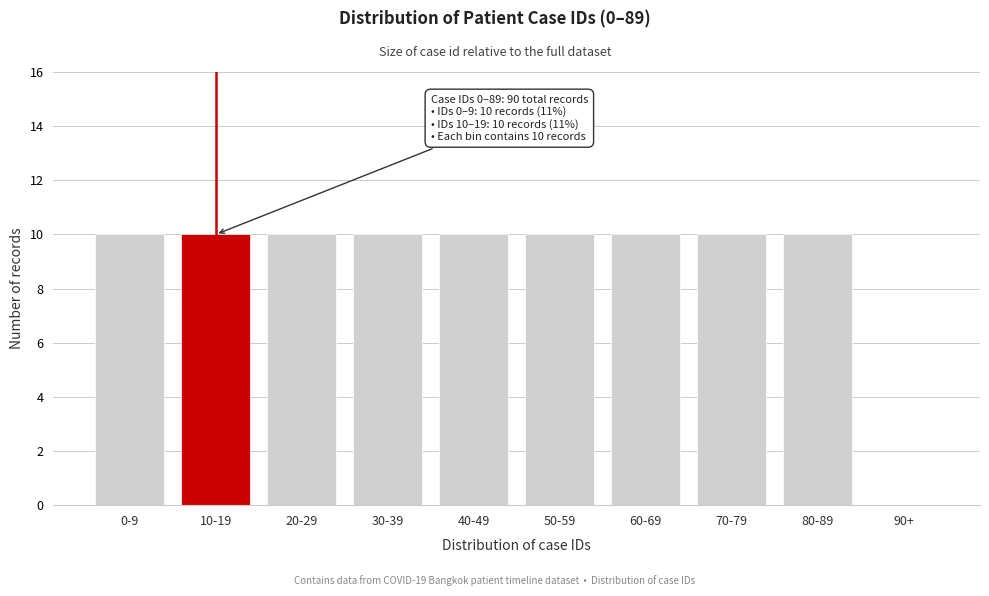

Reading left to right, extract all data points from this chart.

0-9=10	10-19=10	20-29=10	30-39=10	40-49=10	50-59=10	60-69=10	70-79=10	80-89=10	90+=0